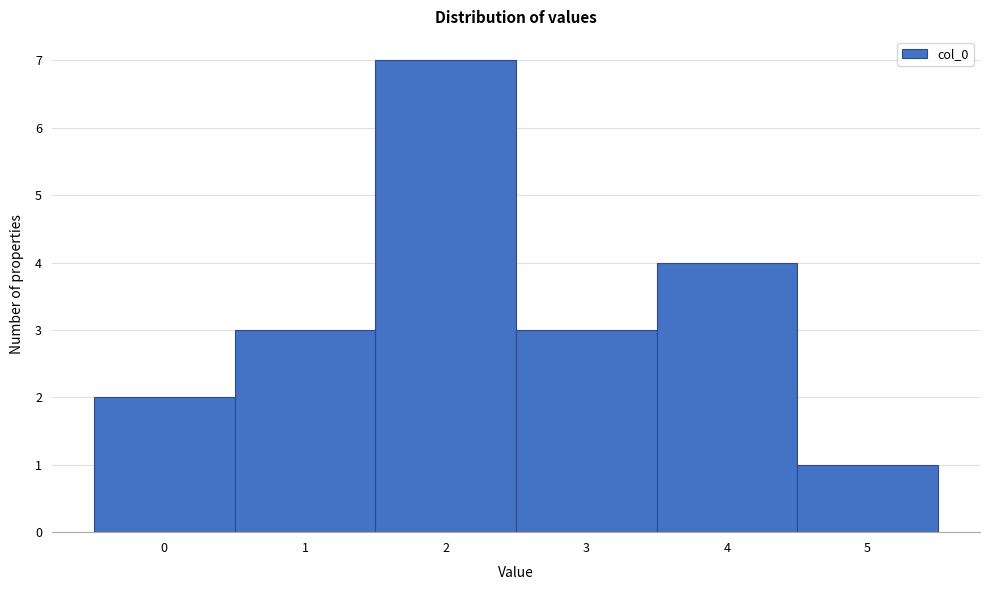

Which range on the x-axis has the tallest bar?

1.5 to 2.5